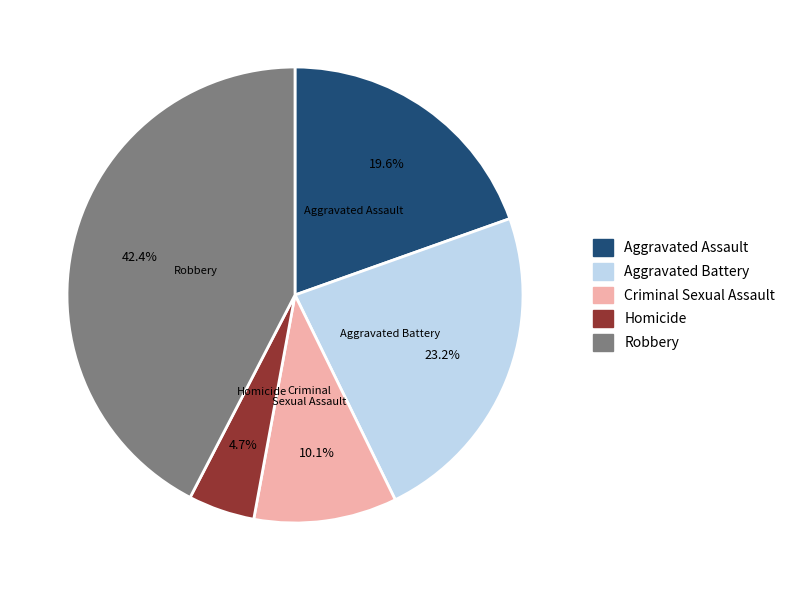

What percentage is the Aggravated Battery slice, to the nearest percent?

23%